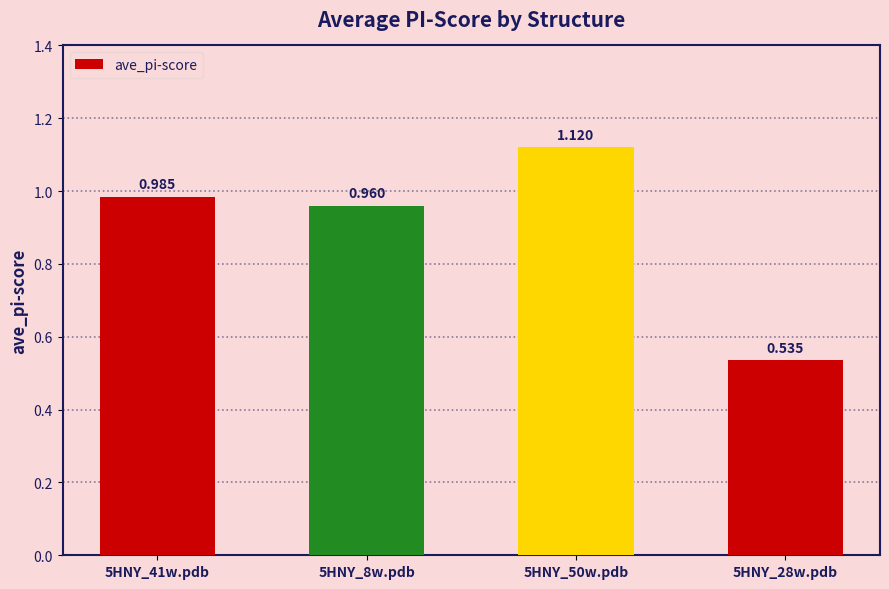

How many bars are there in total?

4